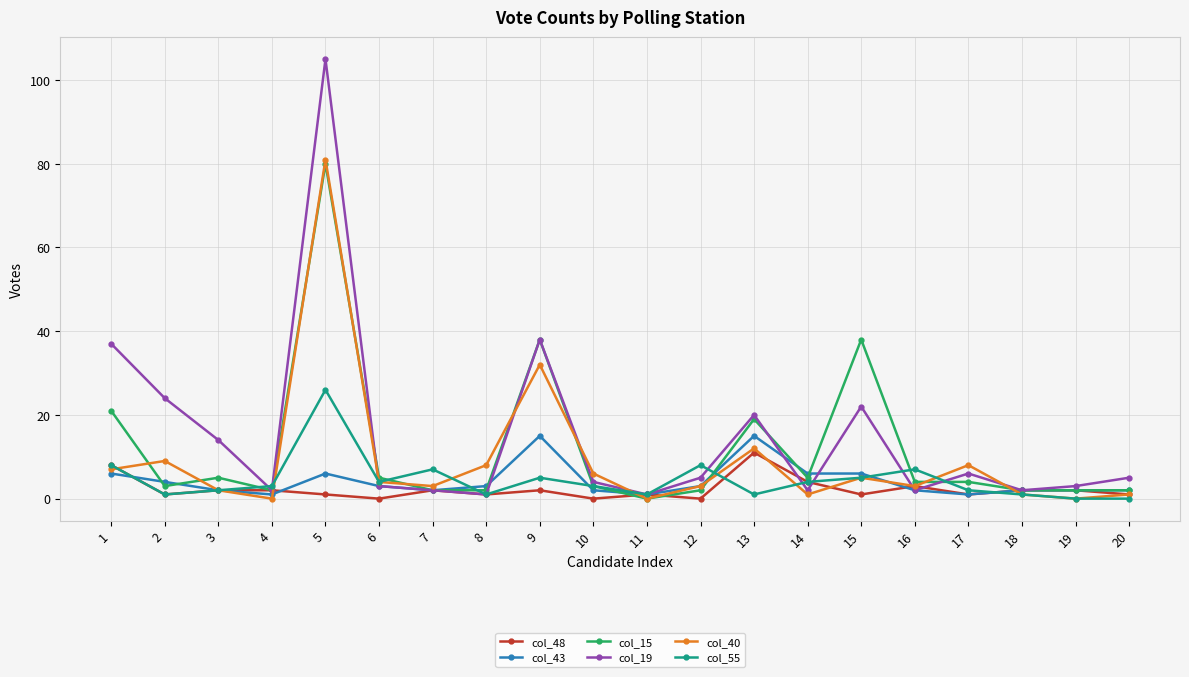

Reading left to right, what are all the values shown in this chart?

col_48: 1=8	2=1	3=2	4=2	5=1	6=0	7=2	8=1	9=2	10=0	11=1	12=0	13=11	14=4	15=1	16=3	17=1	18=2	19=2	20=1
col_43: 1=6	2=4	3=2	4=1	5=6	6=3	7=2	8=3	9=15	10=2	11=1	12=3	13=15	14=6	15=6	16=2	17=1	18=2	19=2	20=2
col_15: 1=21	2=3	3=5	4=2	5=80	6=5	7=2	8=2	9=38	10=3	11=0	12=2	13=19	14=5	15=38	16=4	17=4	18=2	19=2	20=2
col_19: 1=37	2=24	3=14	4=2	5=105	6=3	7=2	8=1	9=38	10=4	11=1	12=5	13=20	14=2	15=22	16=2	17=6	18=2	19=3	20=5
col_40: 1=7	2=9	3=2	4=0	5=81	6=4	7=3	8=8	9=32	10=6	11=0	12=3	13=12	14=1	15=5	16=3	17=8	18=1	19=0	20=1
col_55: 1=8	2=1	3=2	4=3	5=26	6=4	7=7	8=1	9=5	10=3	11=1	12=8	13=1	14=4	15=5	16=7	17=2	18=1	19=0	20=0